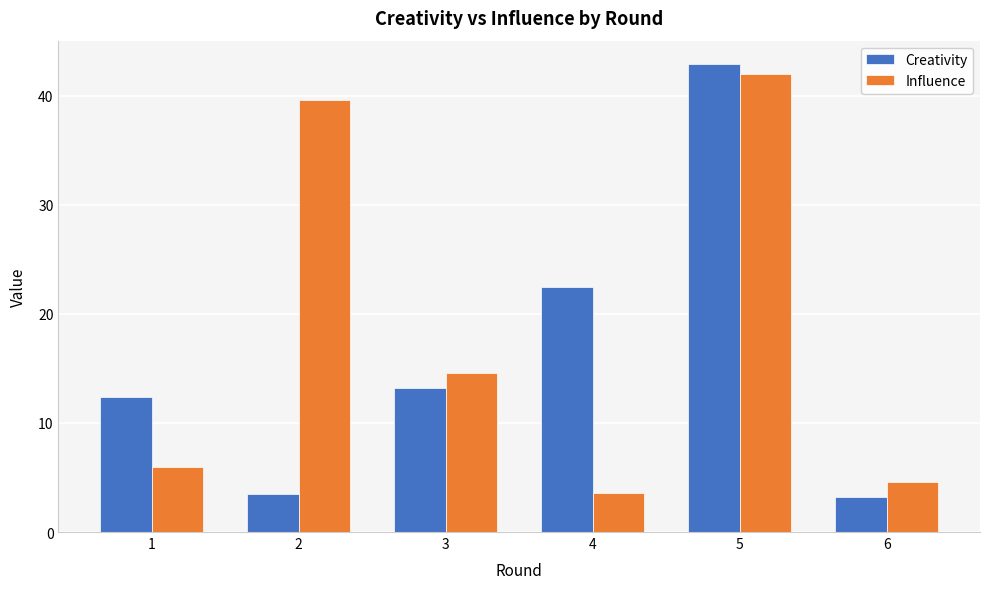

Which series has the largest total across all categories?

Influence